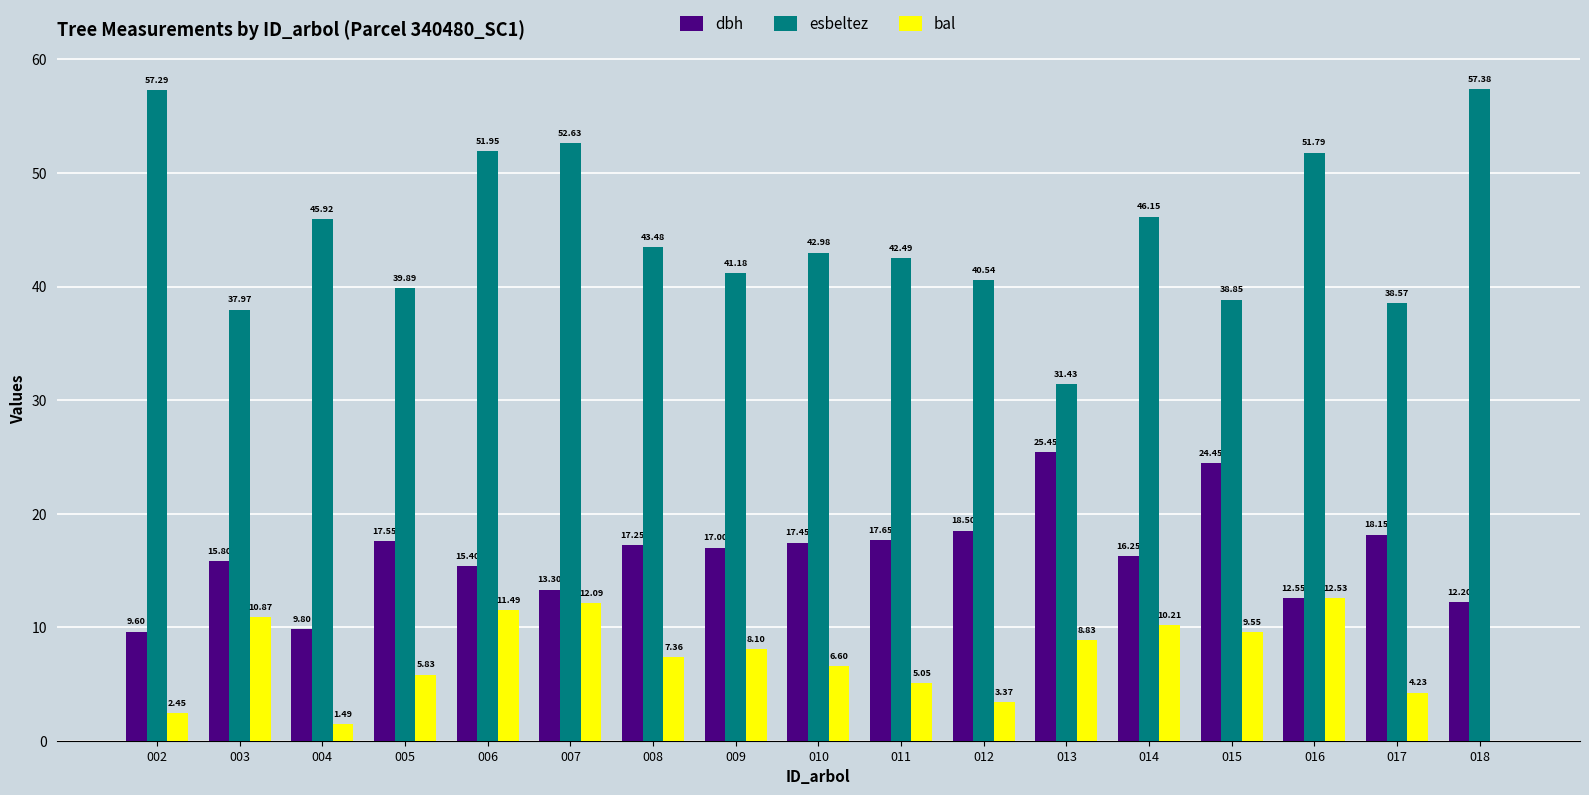

What is the sum of the esbeltez values at 008 and 007?

96.1